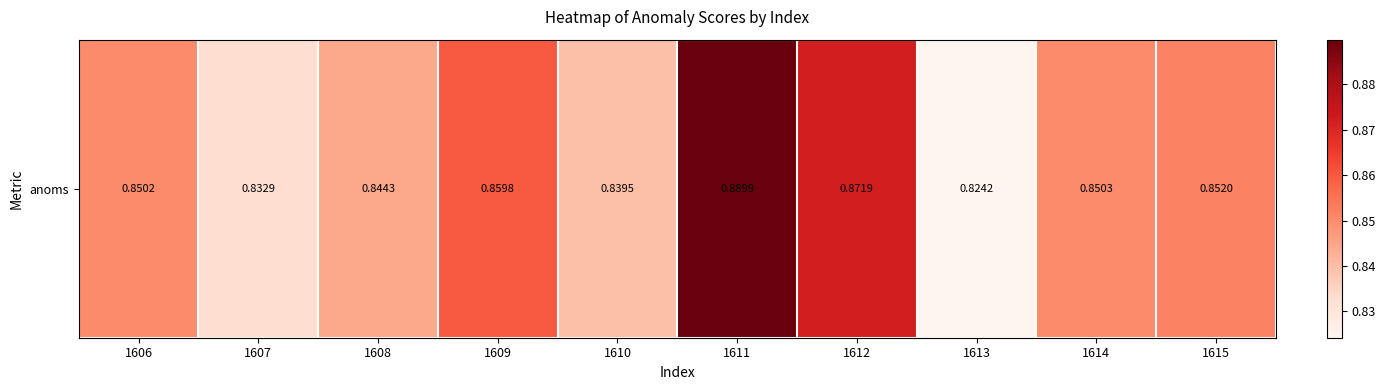

Count the number of data series in this chart.

1